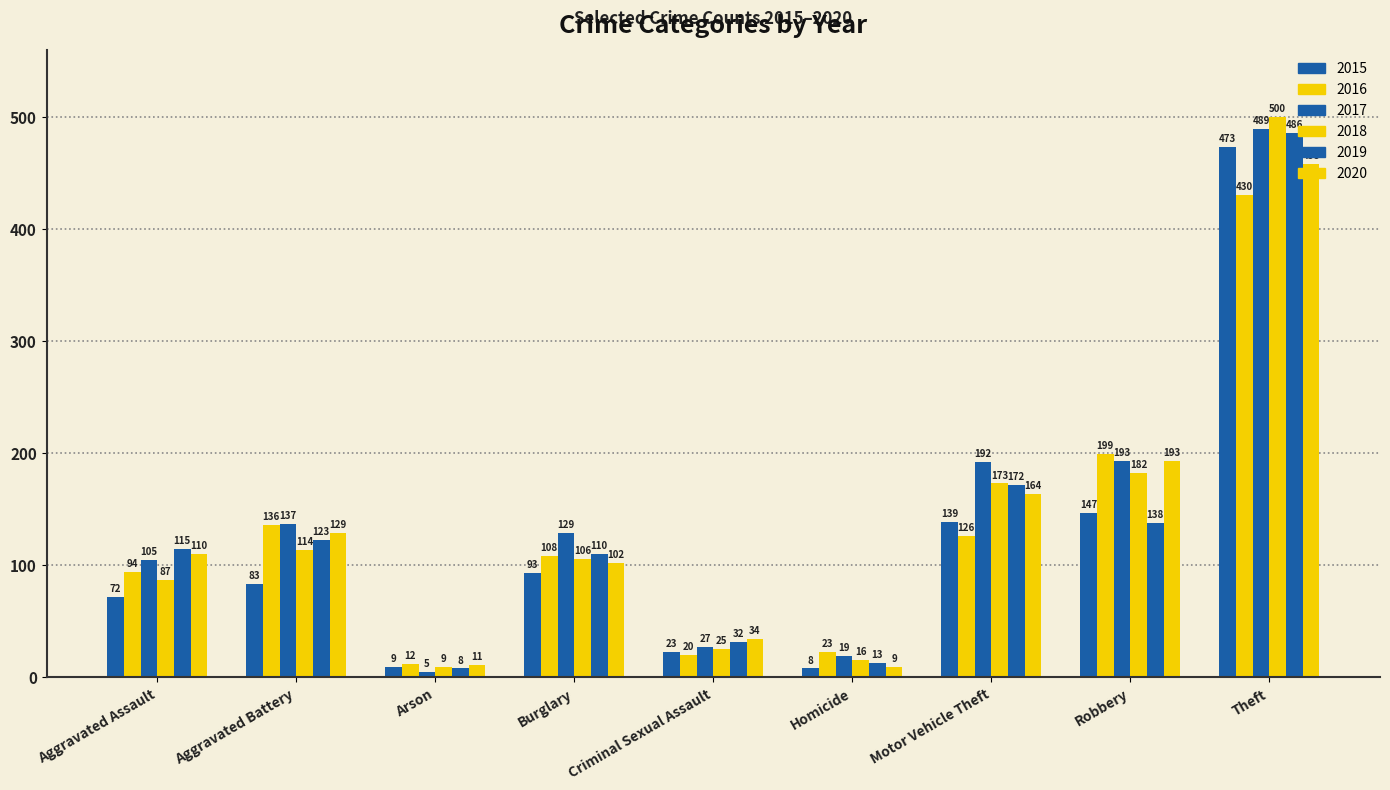

At which label is 2017 closest to 247?

Robbery